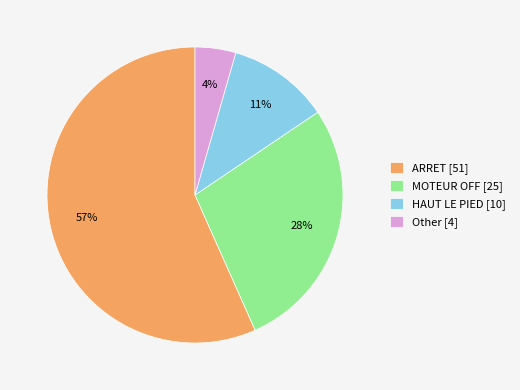

To the nearest percent, what is the average slice percentage?

25%